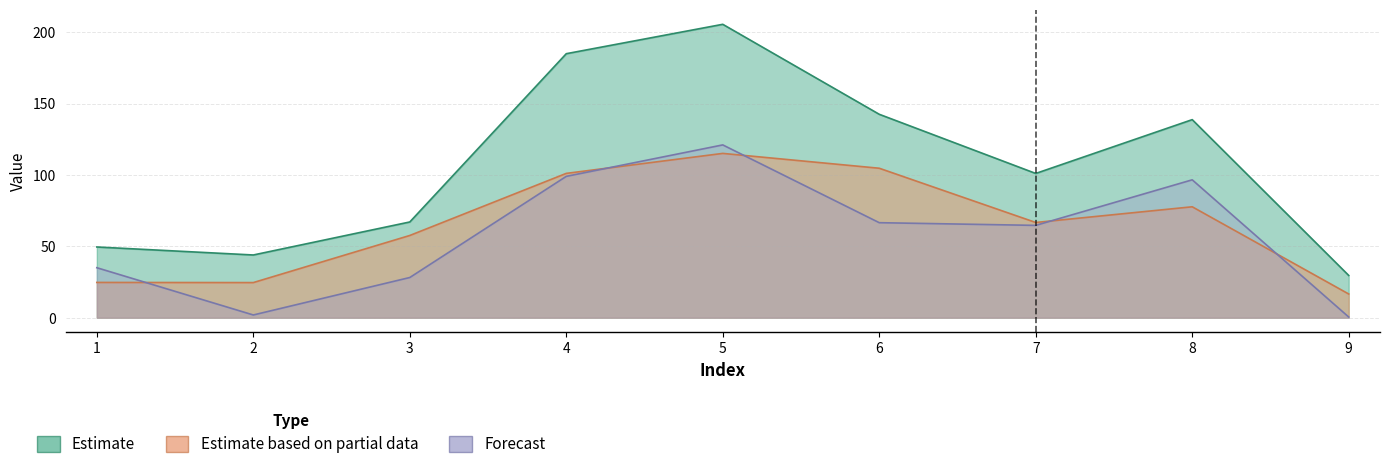

Which category has the highest value in the col_4 series?

5